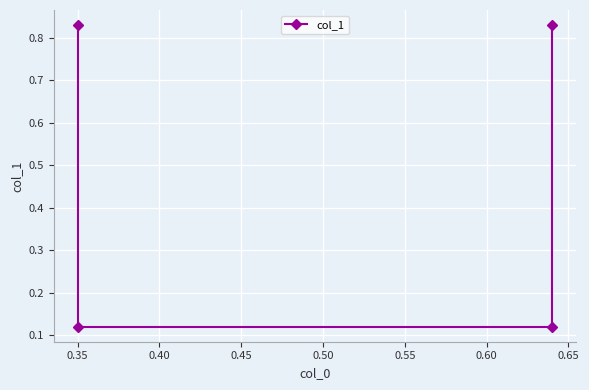

Count the number of categories in the chart.

4